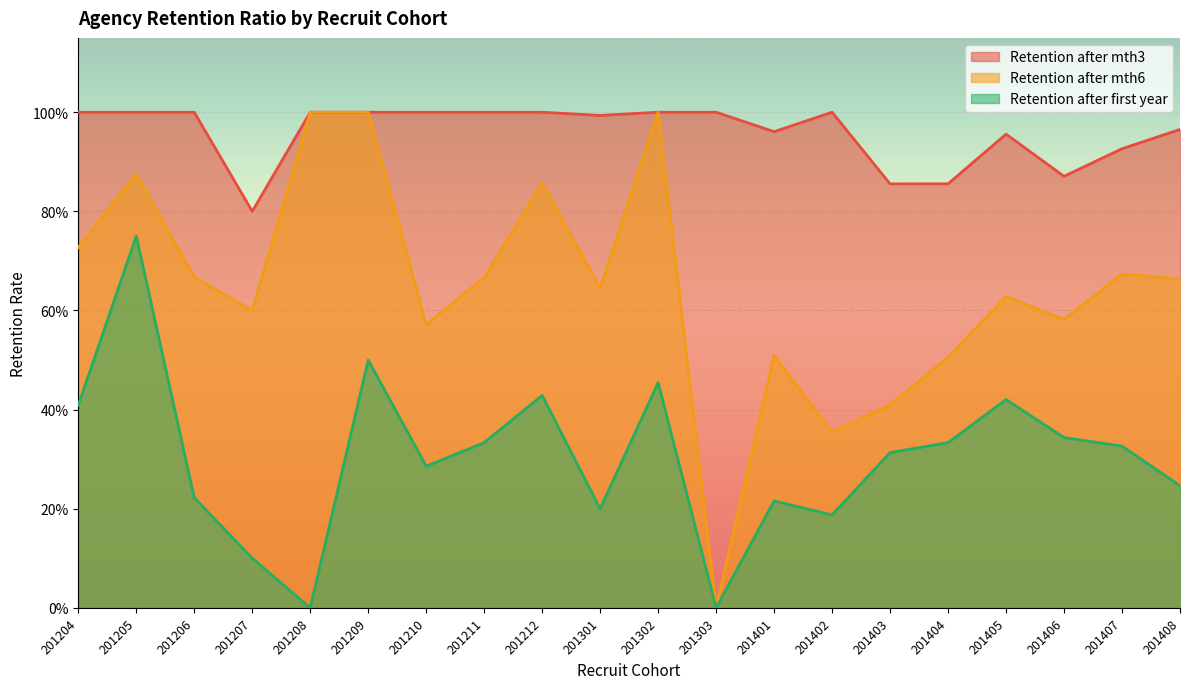

How many lines are shown in the chart?

3